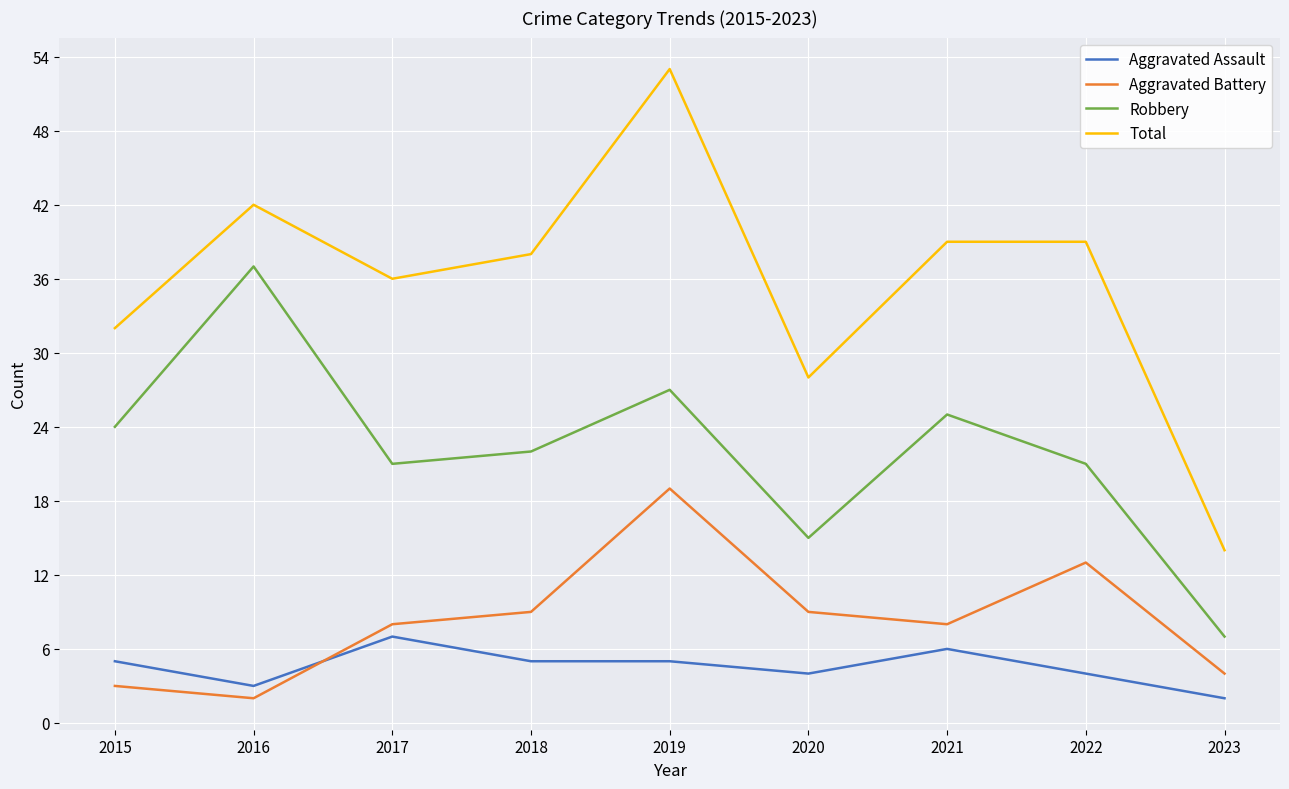

Count the Aggravated Assault values in the range 4 to 5.

5